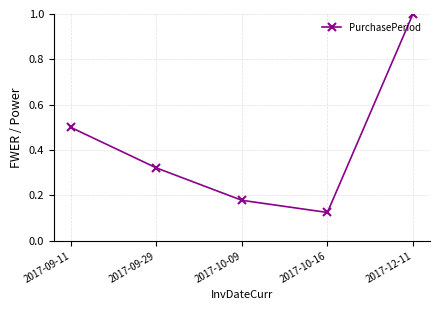

Is it true that the value at 2017-10-09 is 0.3?

False